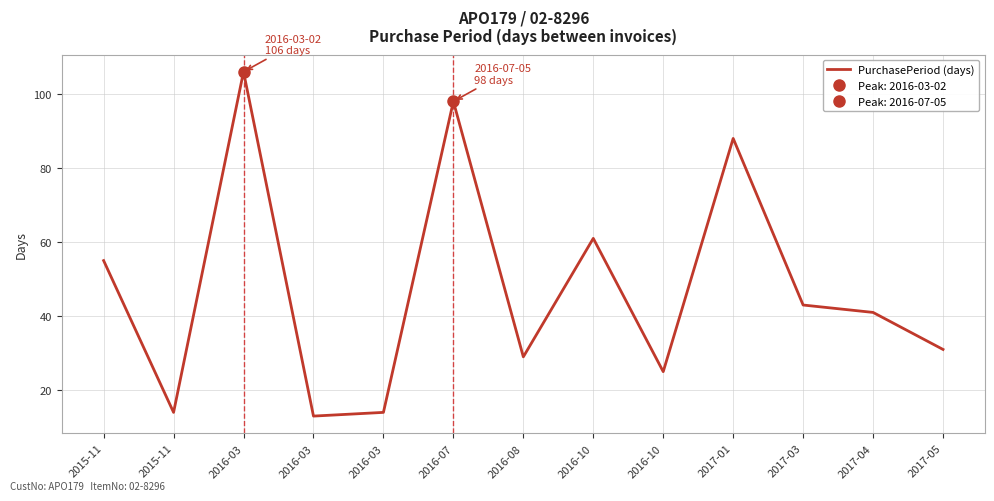

What is the label of the 13th point from the right?

2015-11